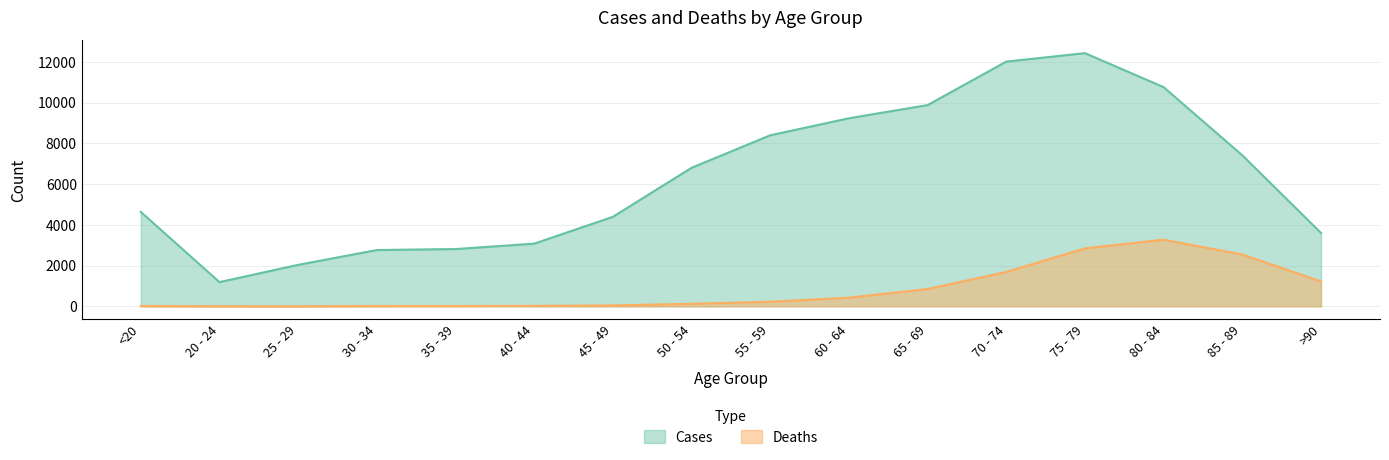

At which category is the sum across all series the highest?

75 - 79